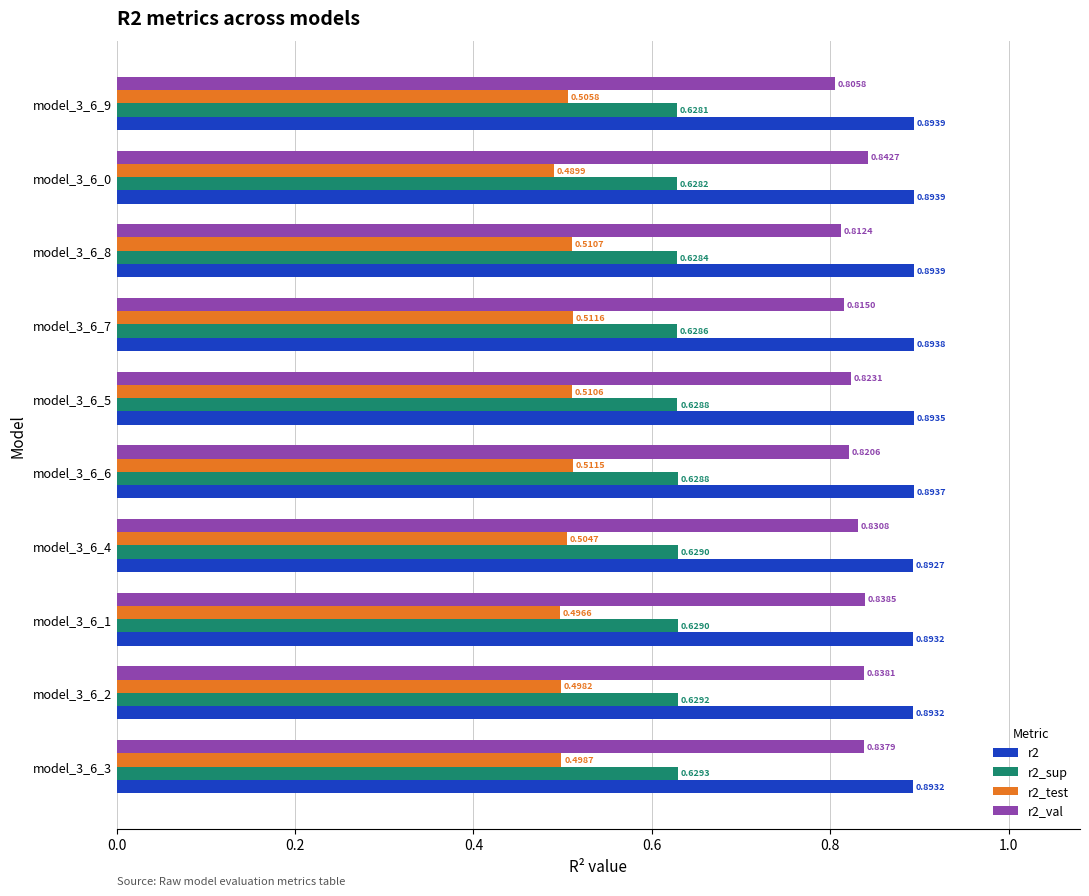

What is the sum of all r2_sup values?

6.3